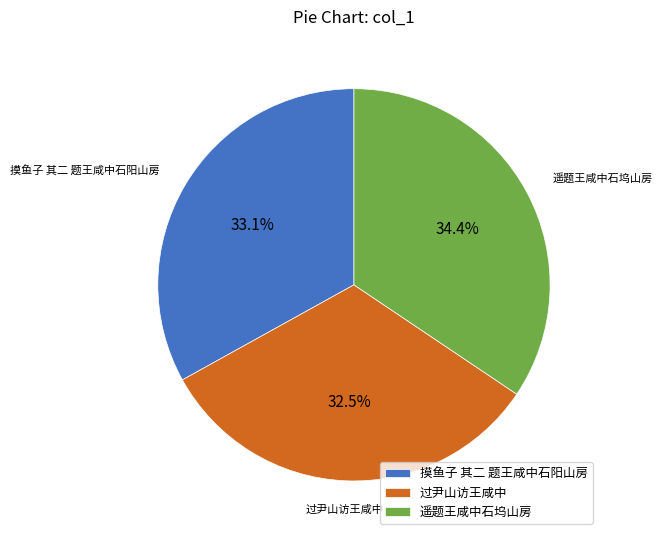

Do 摸鱼子 其二 题王咸中石阳山房 and 遥题王咸中石坞山房 together represent more than half of the pie?

Yes